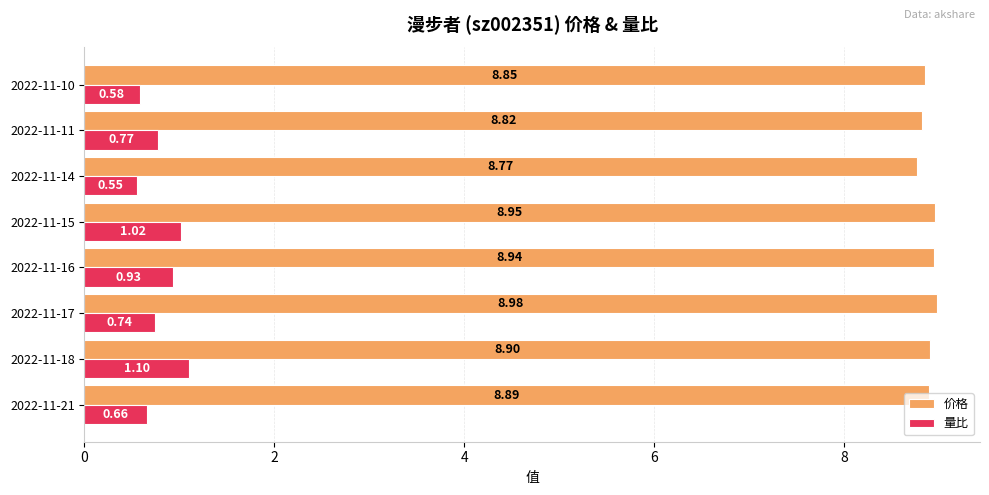

Which series has the largest total across all categories?

价格